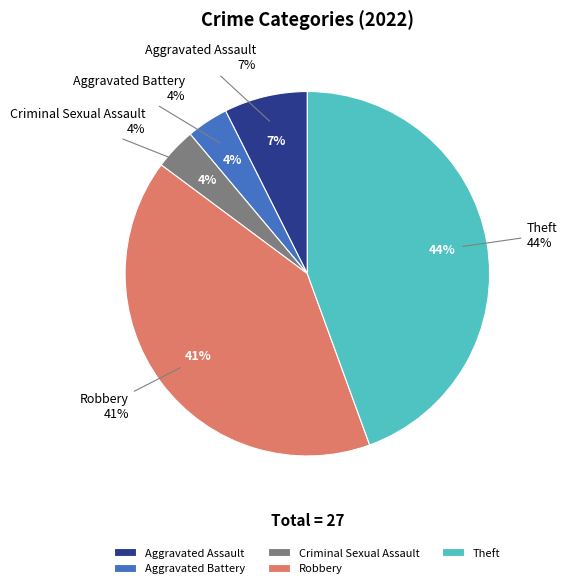

True or false: Theft accounts for 44% of the total.

True